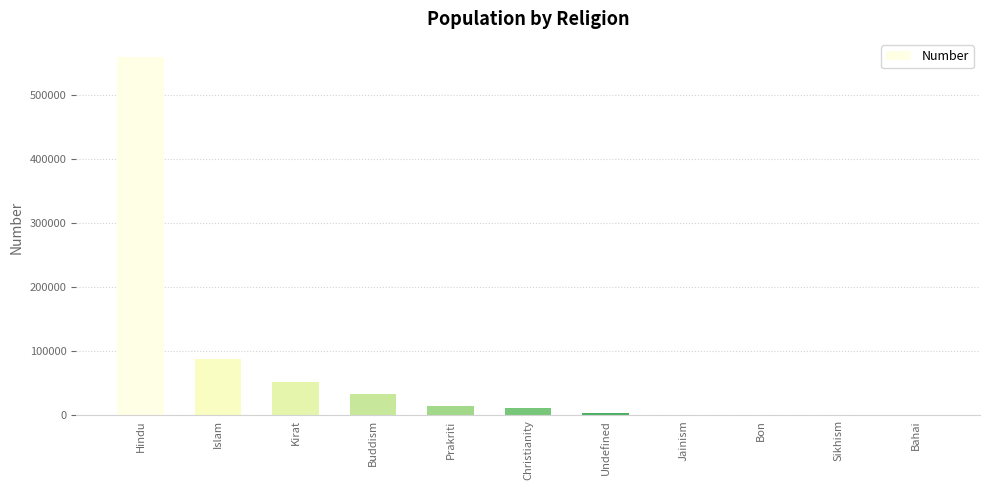

Is it true that the value at Kirat is 52558?

True